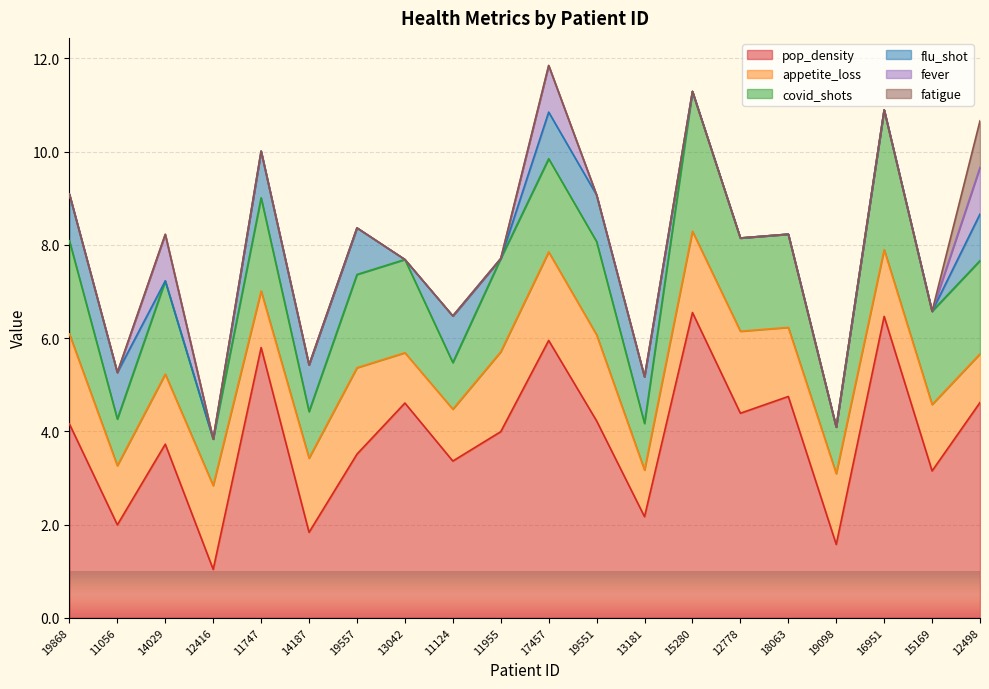

True or false: fever has more than 0 interior local peaks.

True